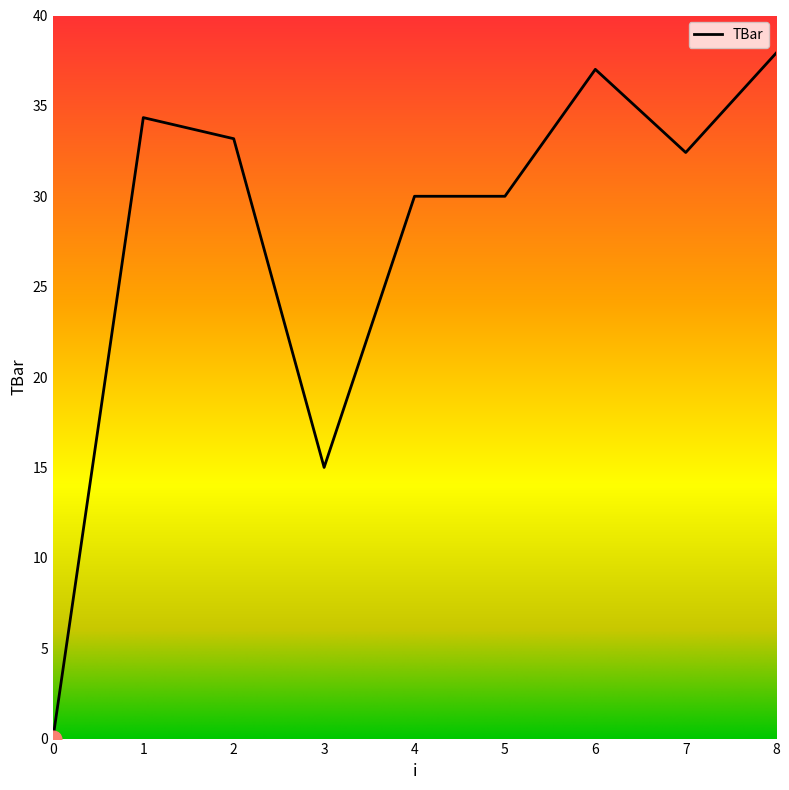

At which label is the value closest to 18?

3